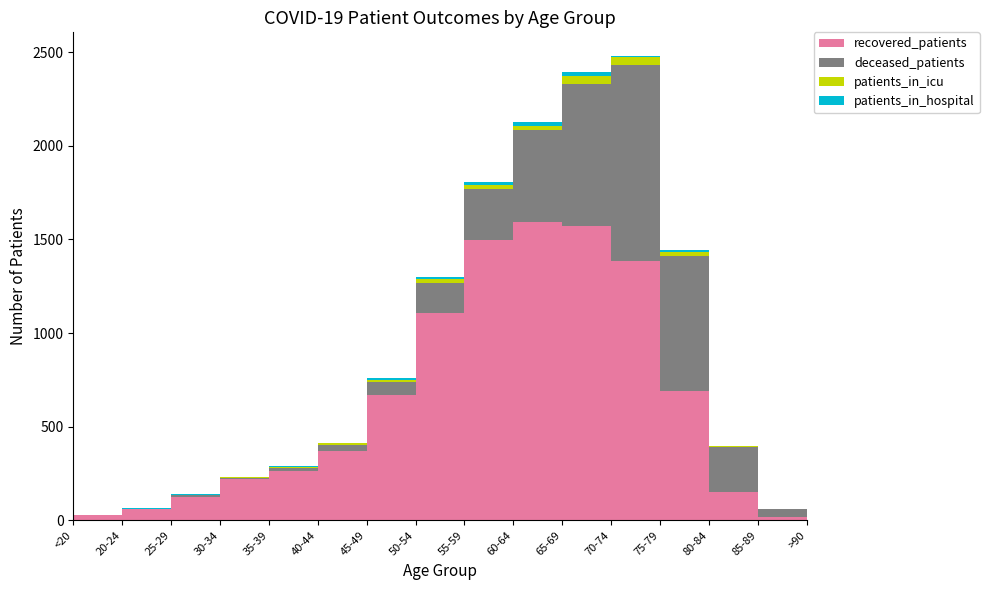

Reading right to left, extract all data points from this chart.

recovered_patients: 3	19	149	688	1387	1570	1591	1497	1106	669	368	262	219	126	61	27
deceased_patients: 2	41	244	723	1043	761	492	274	162	70	33	18	7	8	0	3
patients_in_icu: 0	0	2	23	42	43	24	21	20	10	11	5	5	3	1	0
patients_in_hospital: 0	1	3	12	10	18	20	17	12	9	3	5	0	5	3	1